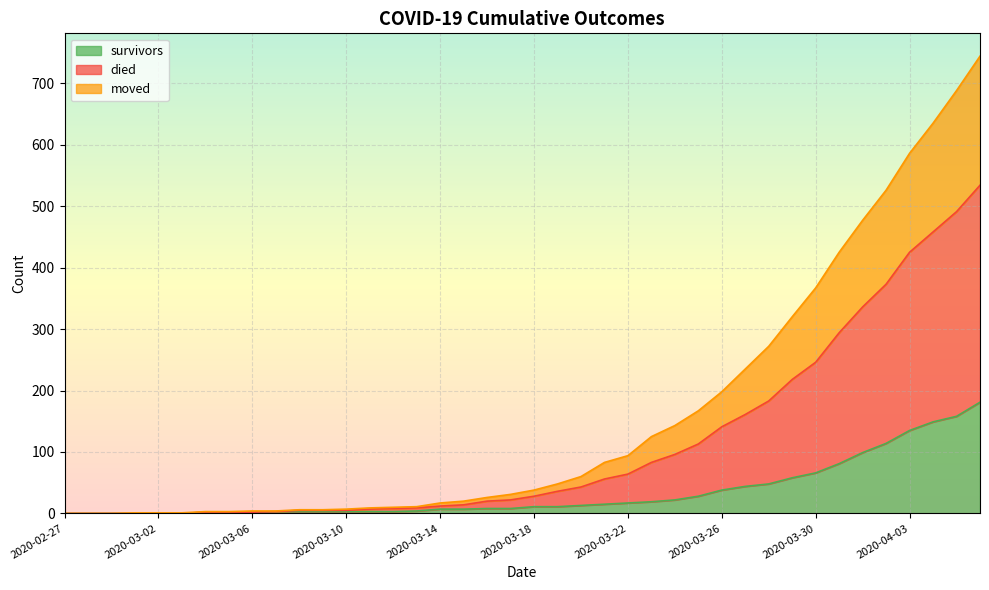

At 2020-03-24, list the series in order from smallest to largest.

survivors, moved, died